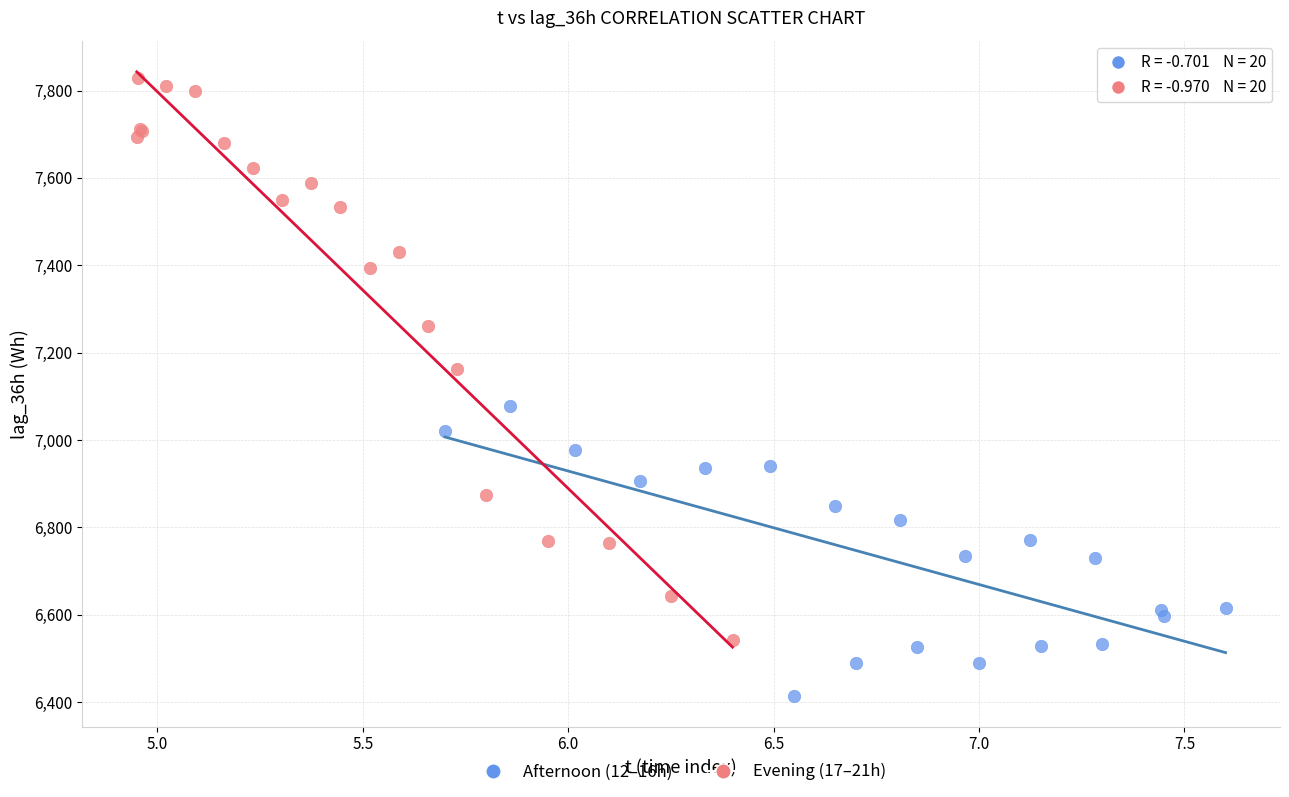

What are all the series names shown in the legend?

Afternoon (12–16h), Evening (17–21h)